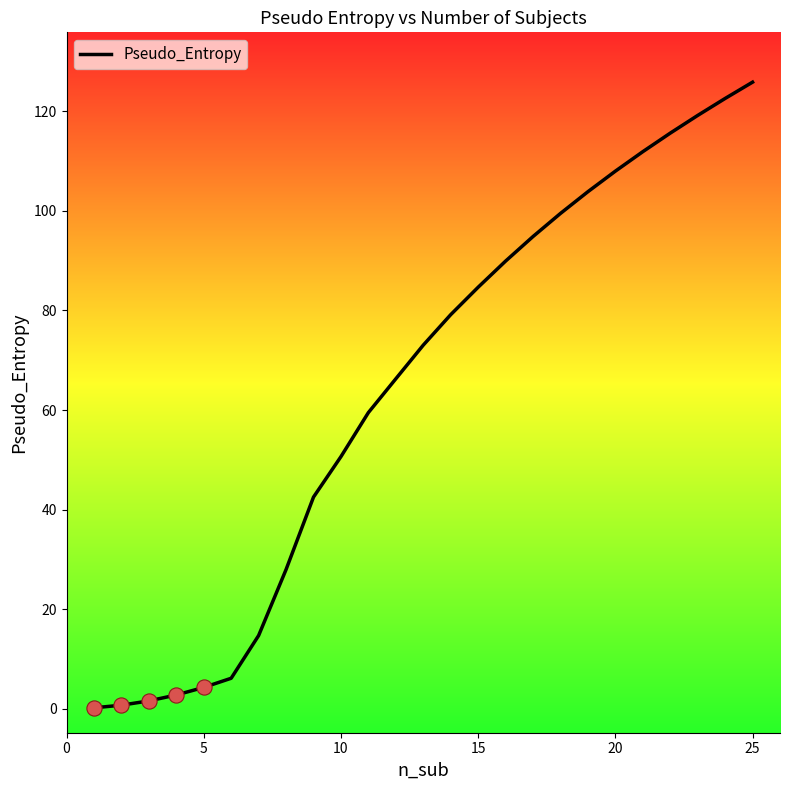

What is the difference between the maximum and minimum values?

125.6